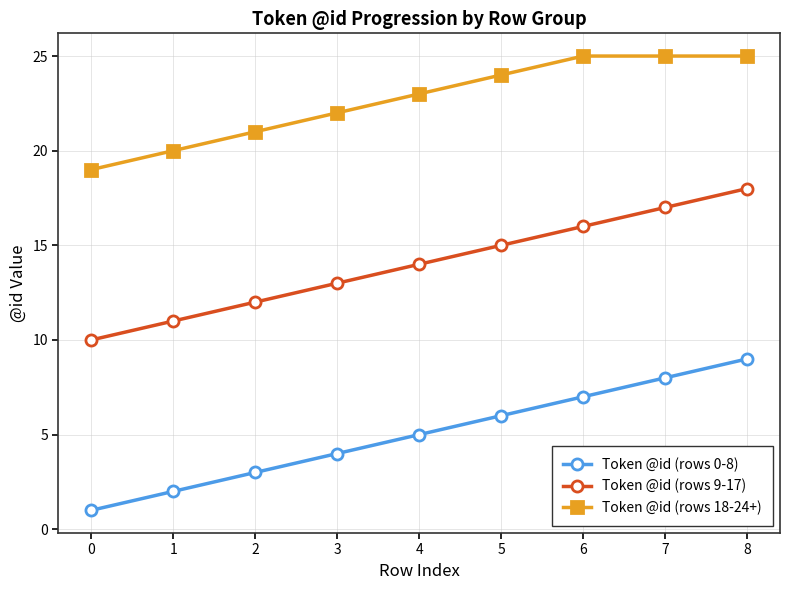

Read the Token @id (rows 18-24+) value at 4.

23